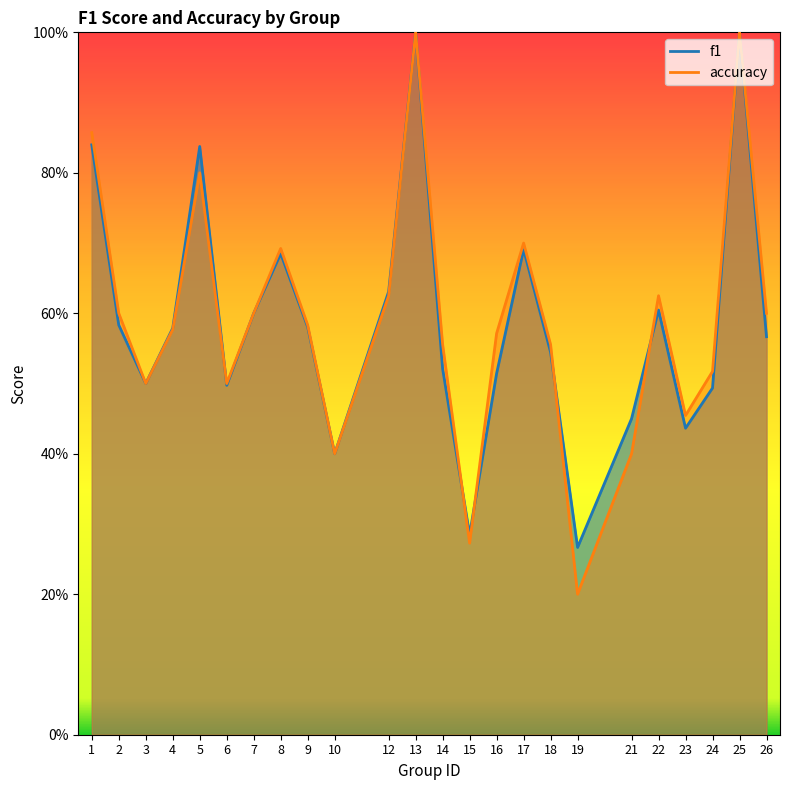

Which label corresponds to the smallest value in the chart?

19